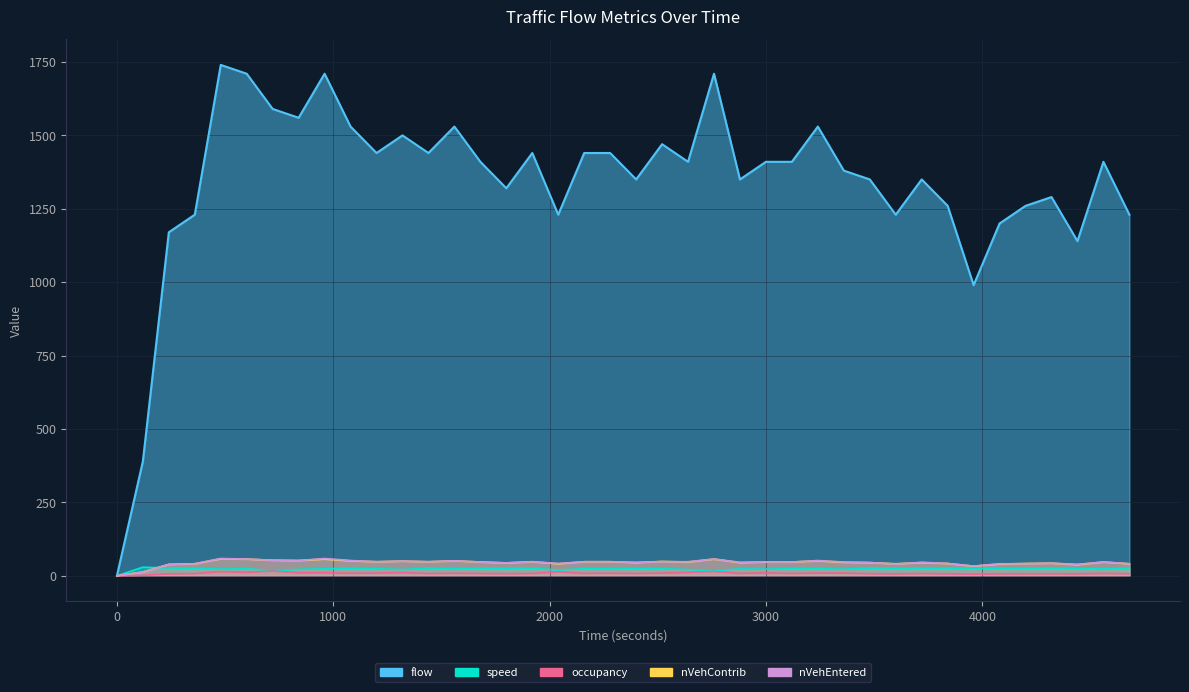

Which has a higher value, 1440 or 2640?

1440